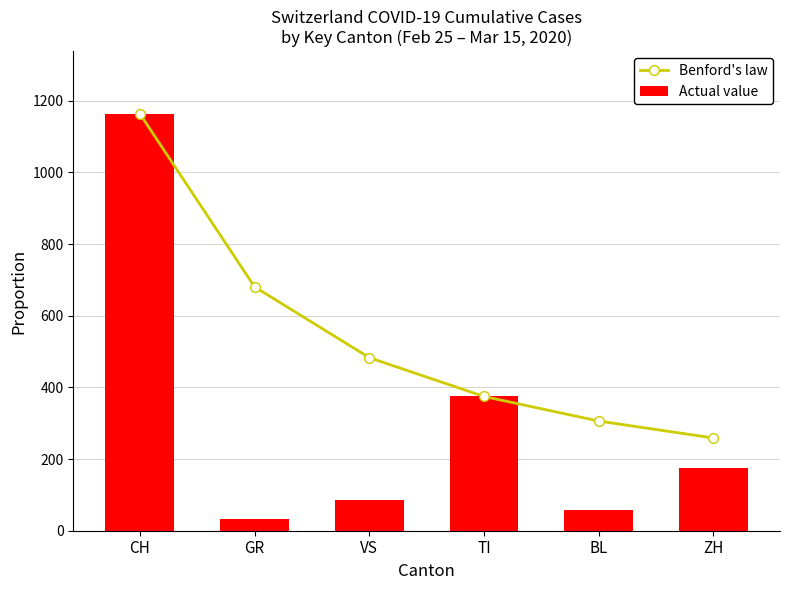

List the labels in order of Actual value value, largest first.

CH, TI, ZH, VS, BL, GR